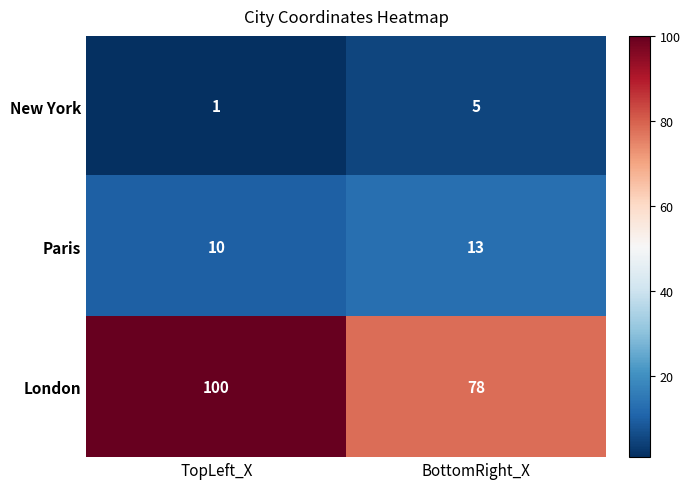

What is the difference between the highest and lowest values at TopLeft_X?

99